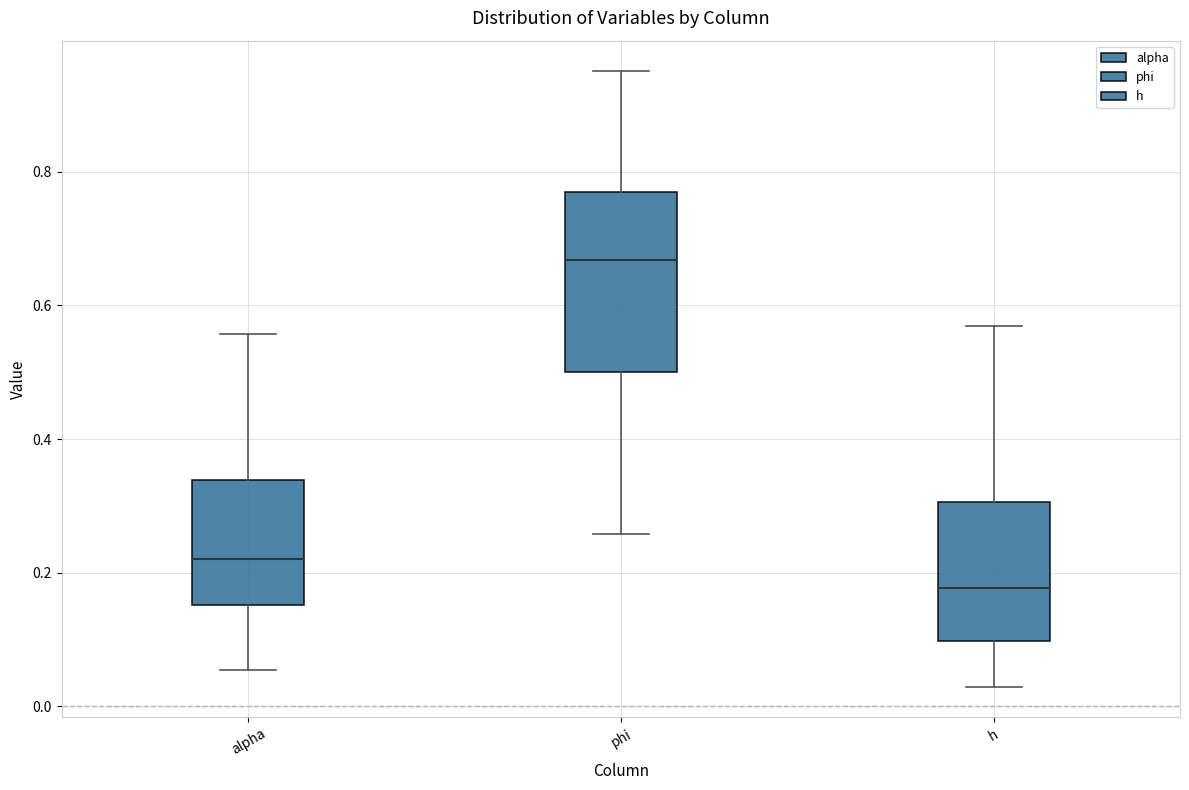

Reading left to right, read every box against the y-axis: the position of its median line, the range the box covers, and the ends of its whiskers. The values are not printed on the chart, so give them approximately, as read against the axis.

alpha: median 0.22, box 0.16 to 0.34, whiskers 0.06 to 0.56
phi: median 0.66, box 0.50 to 0.76, whiskers 0.26 to 0.96
h: median 0.18, box 0.10 to 0.30, whiskers 0.02 to 0.56